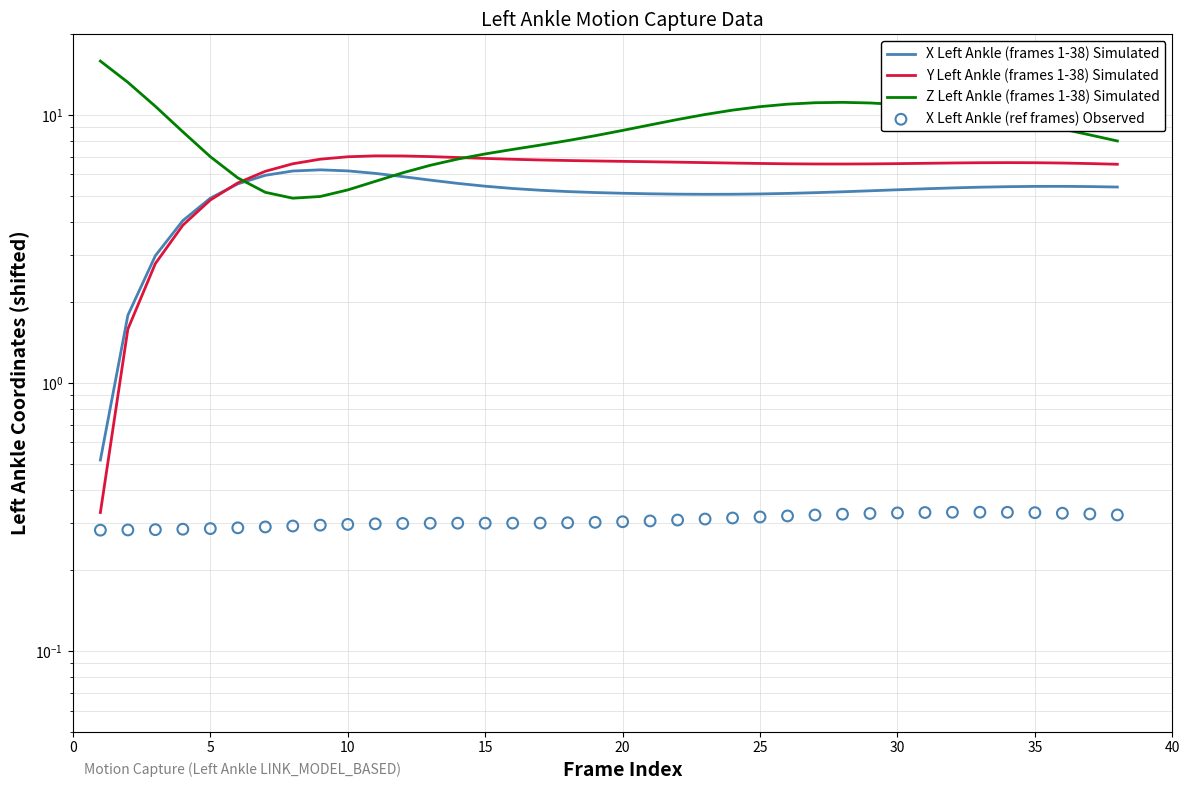

At how many categories does at least one series exceed 5?

38